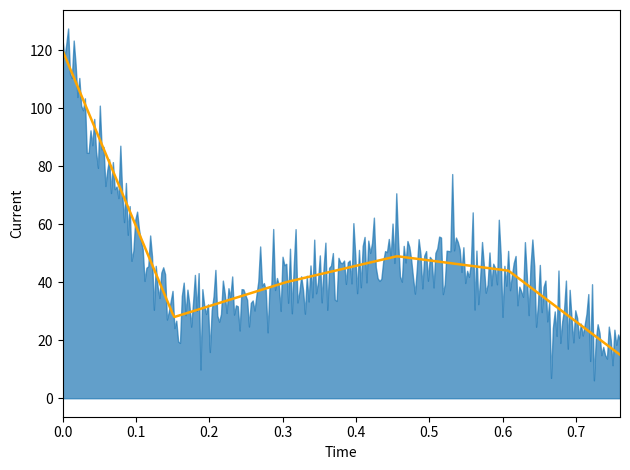

What is the difference between the maximum and minimum values?

105